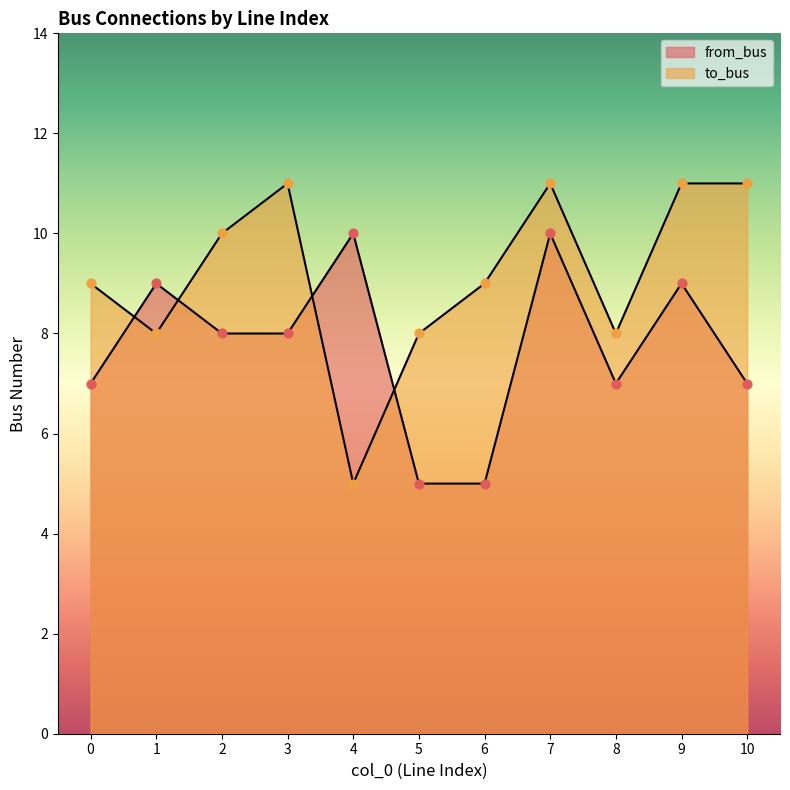

What is the total value across all series at 10?

18